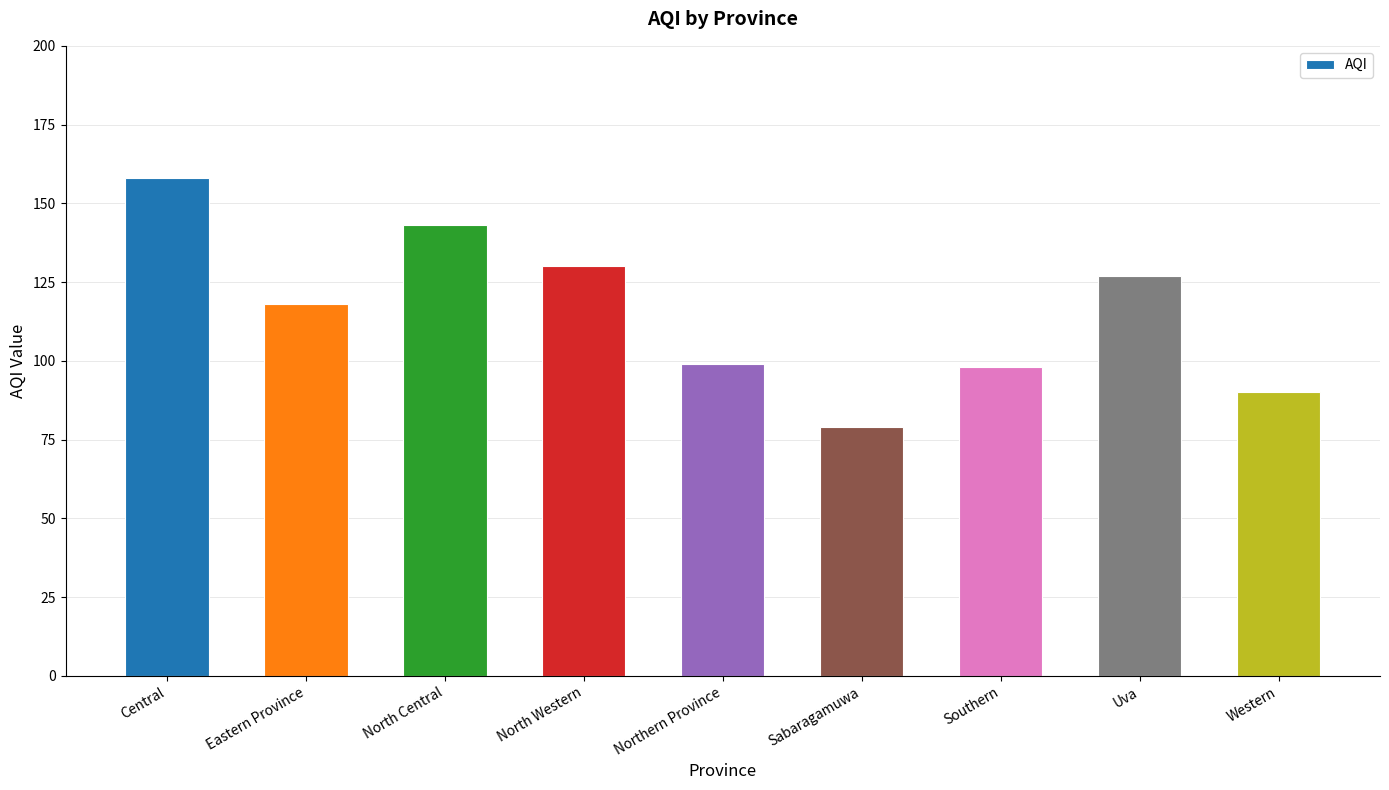

Is it true that the value at Western is 90?

True